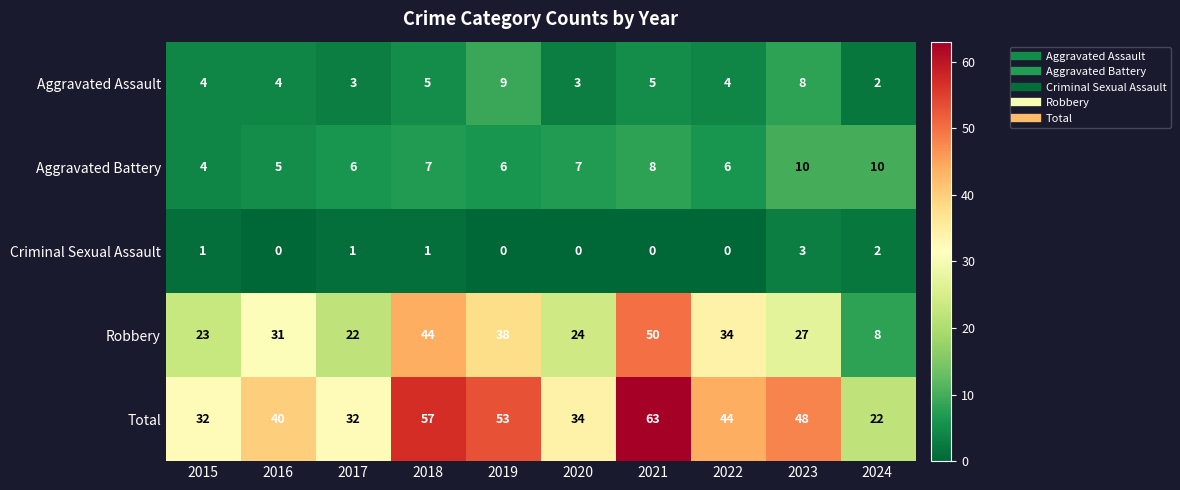

Count the Aggravated Assault values in the range 3 to 5.

7